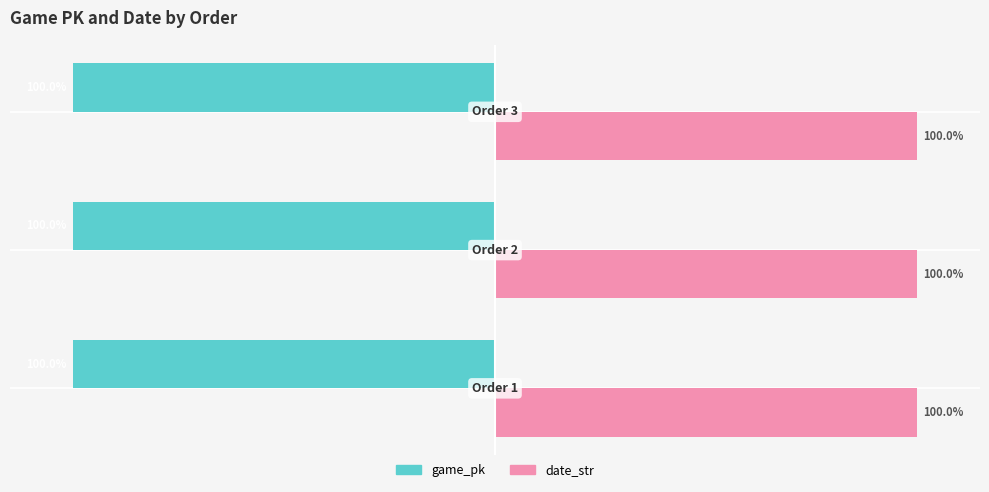

List the series in order of their overall mean, highest first.

date_str, game_pk